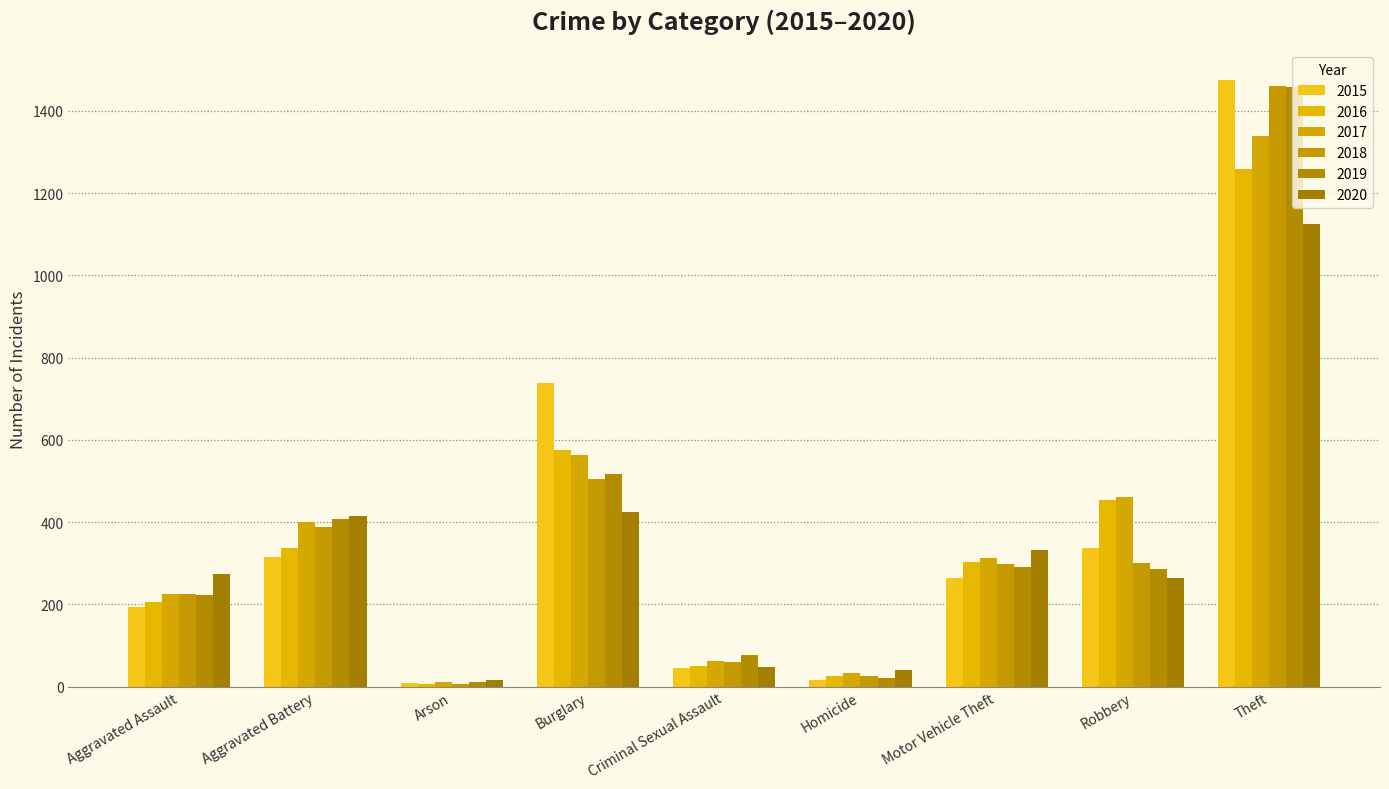

What is the minimum value shown in the chart?

7